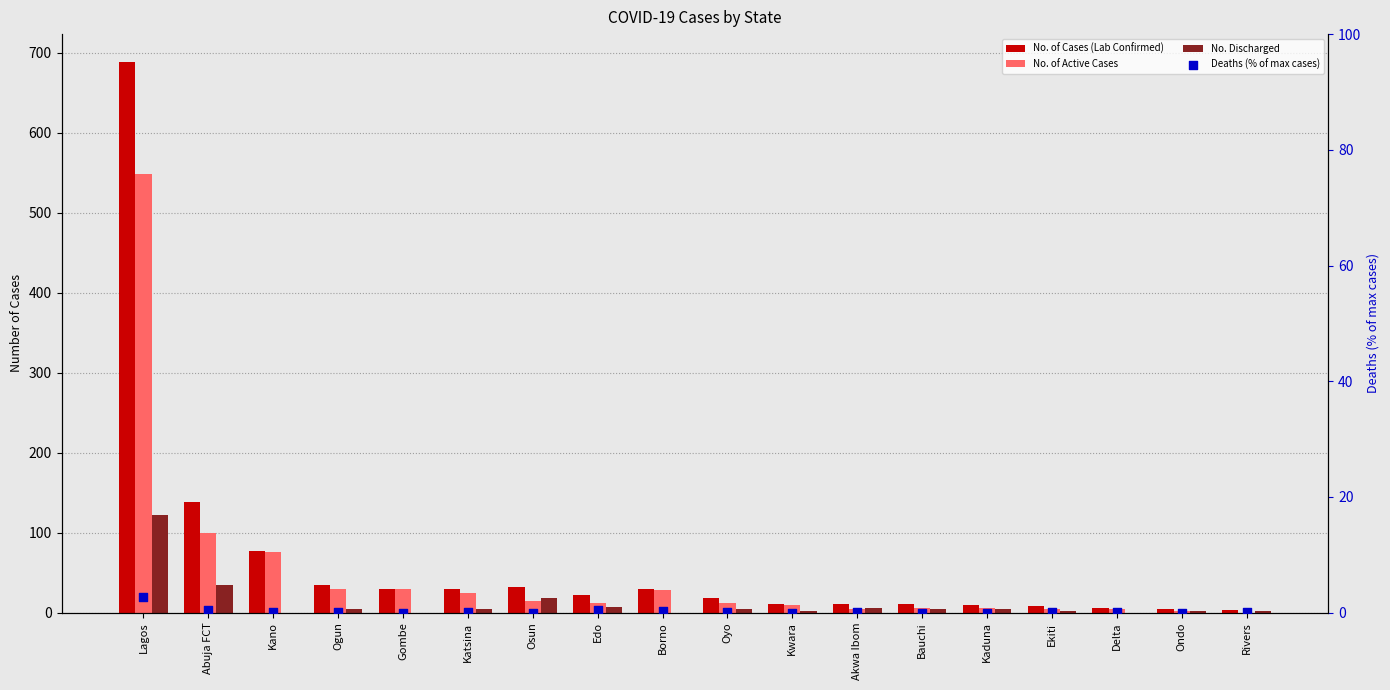

At how many categories does at least one series exceed 198?

1